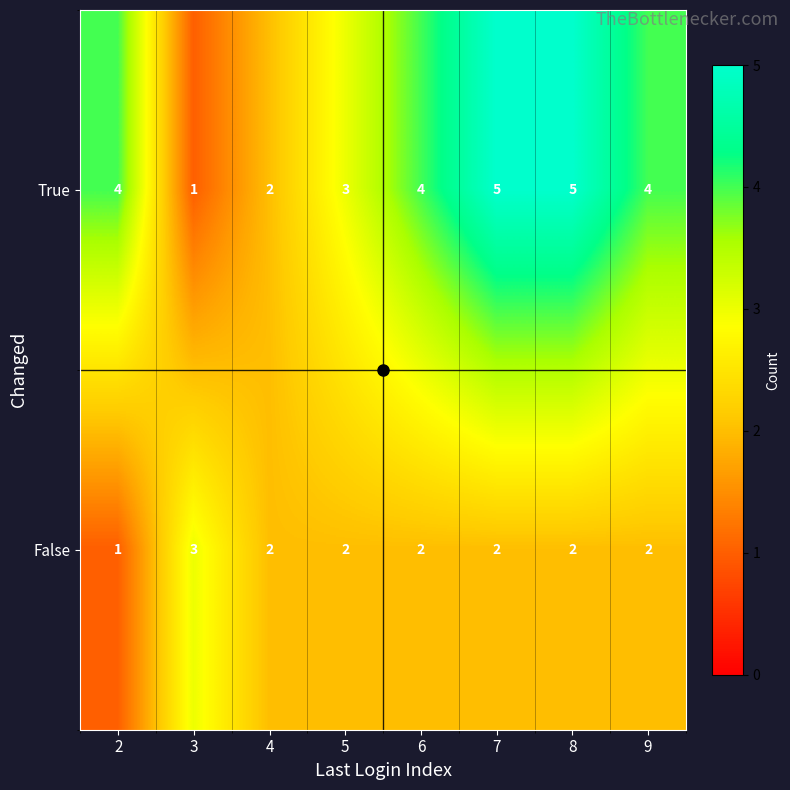

Is the value of False at 9 greater than the value of True at 2?

No